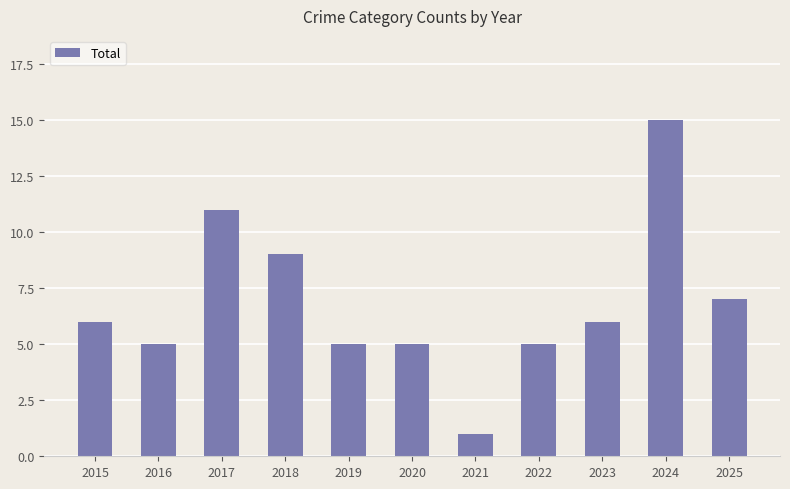

True or false: the data shows 25 at 2024.

False